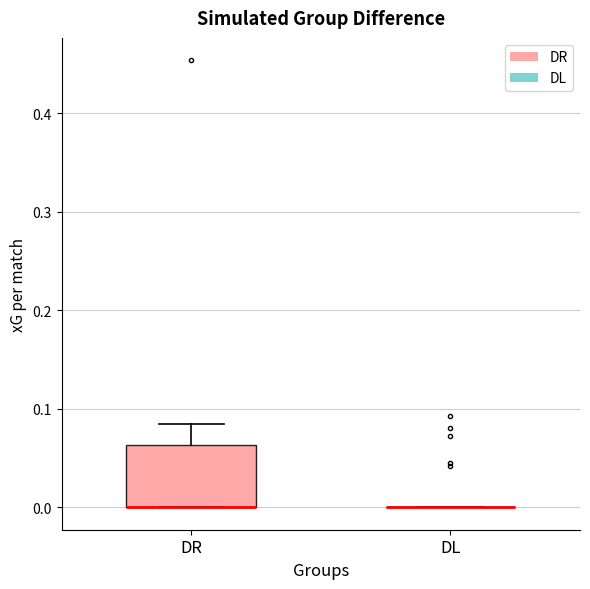

Comparing the boxes themselves (not the whiskers), which one is the tallest?

DR